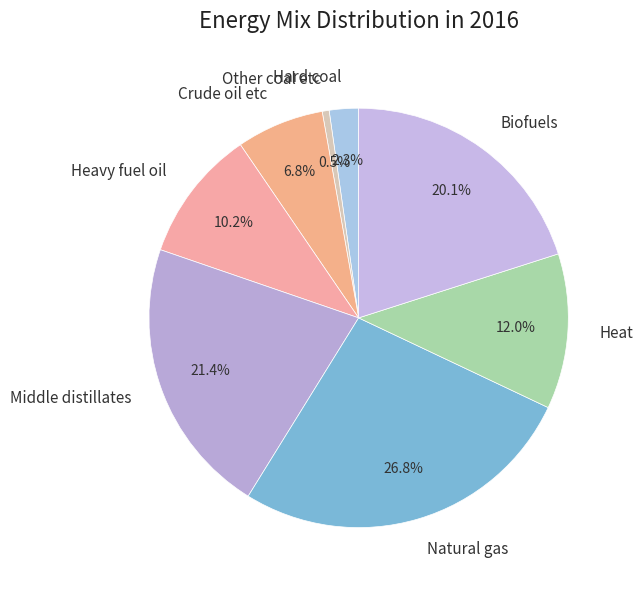

Approximately how many times larger is the value at Heat compared to Heavy fuel oil?

1.2